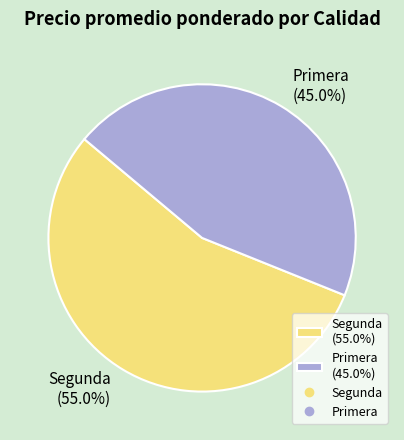

To the nearest percent, what is the average slice percentage?

50%